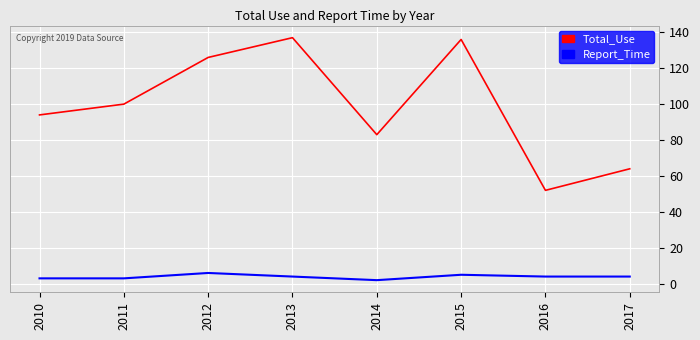

True or false: Report_Time and Total_Use cross at least once.

False